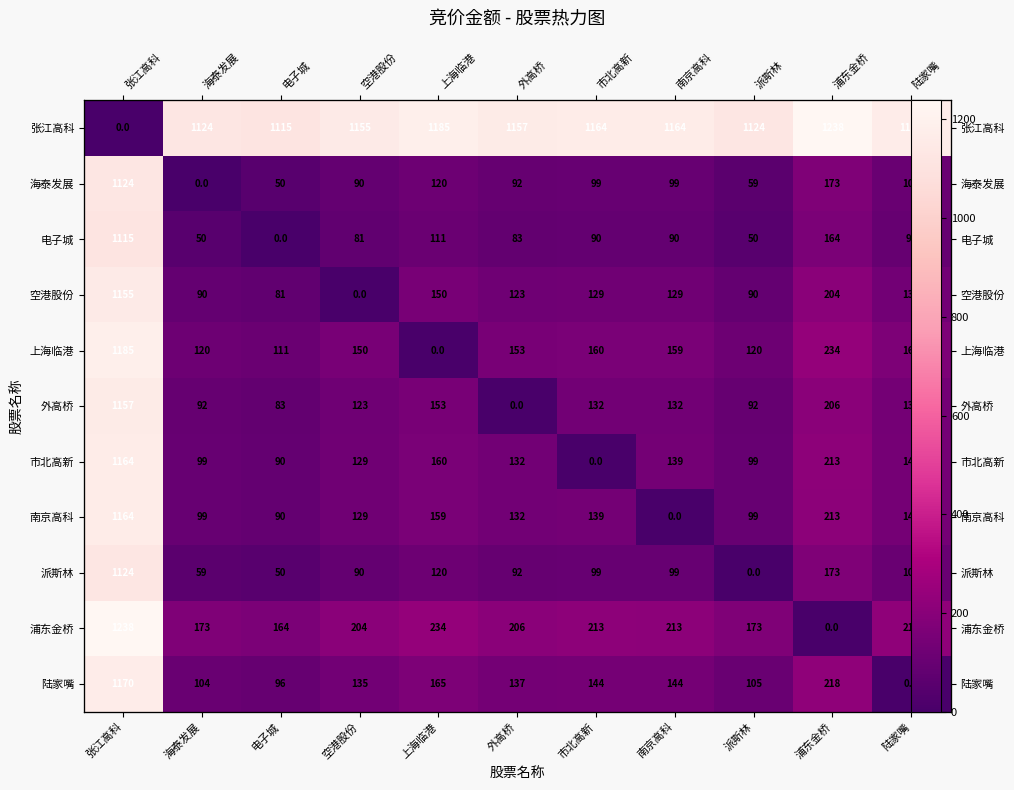

At which category is the sum across all series the highest?

张江高科